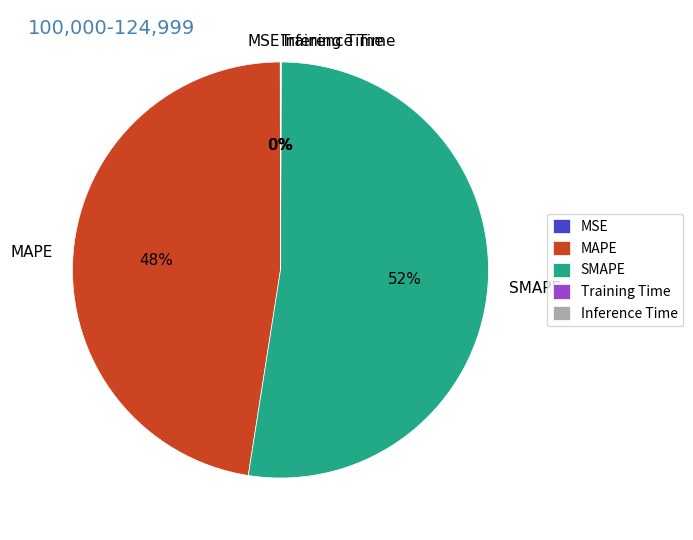

To the nearest percent, what is the difference between the largest and smallest slice percentages?

52%